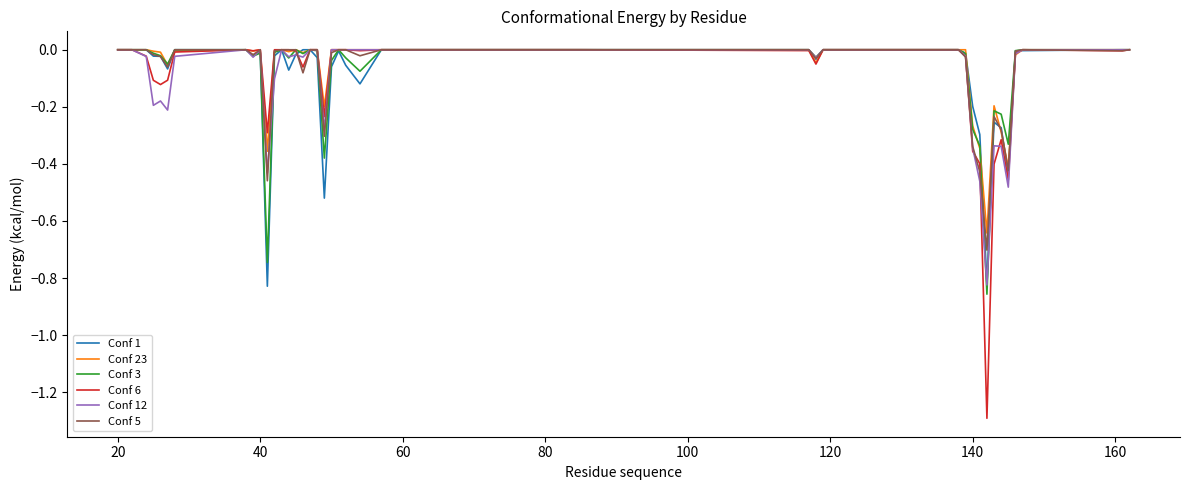

Which series has the widest spread of values?

Conf 6